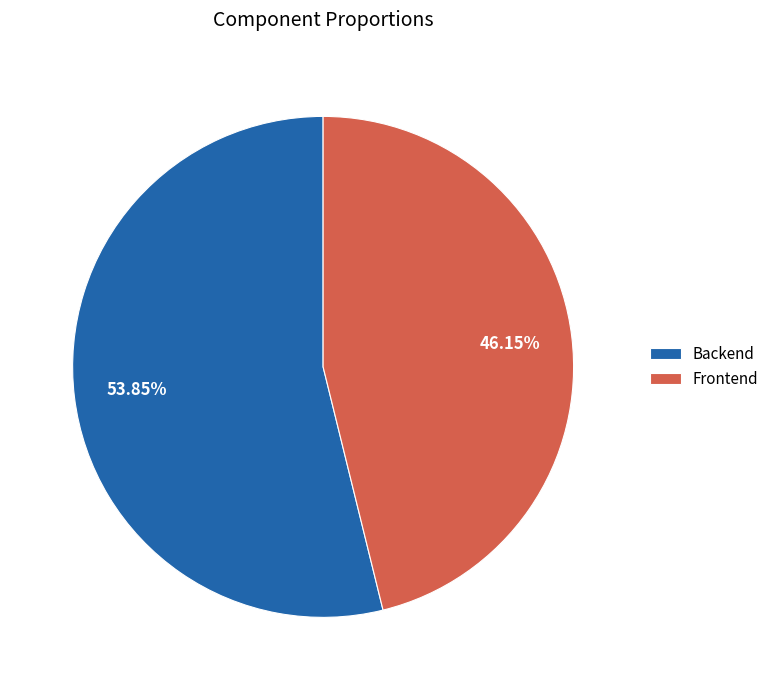

Does Frontend account for over 50% of the chart?

No